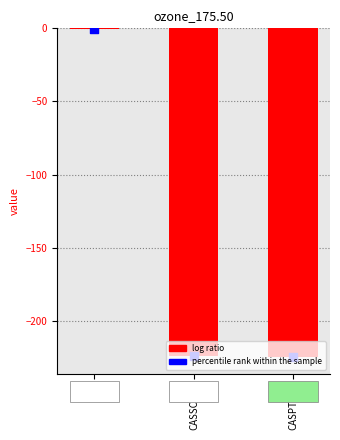

At which category is the sum across all series the highest?

E2